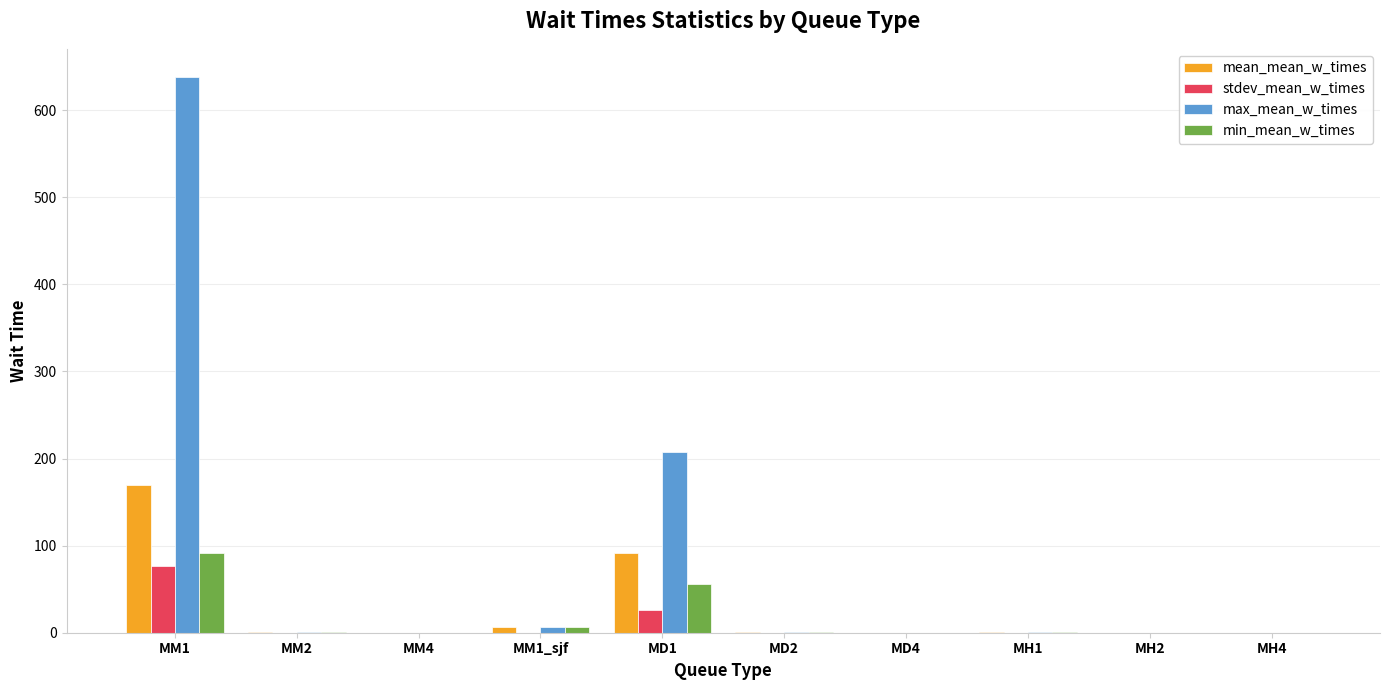

How many series are shown in this chart?

4